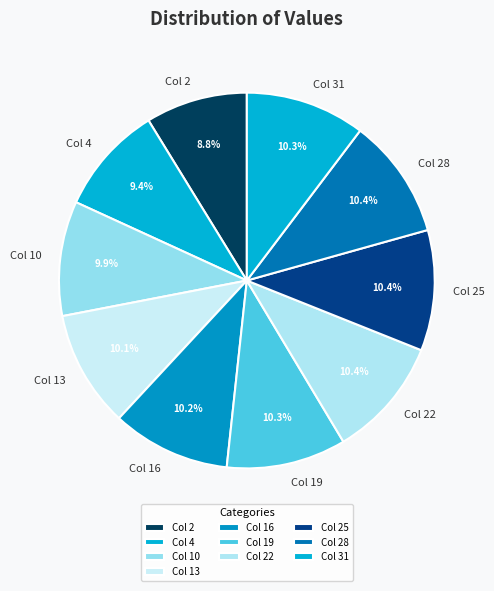

Which category has the smallest portion of the pie?

Col 2